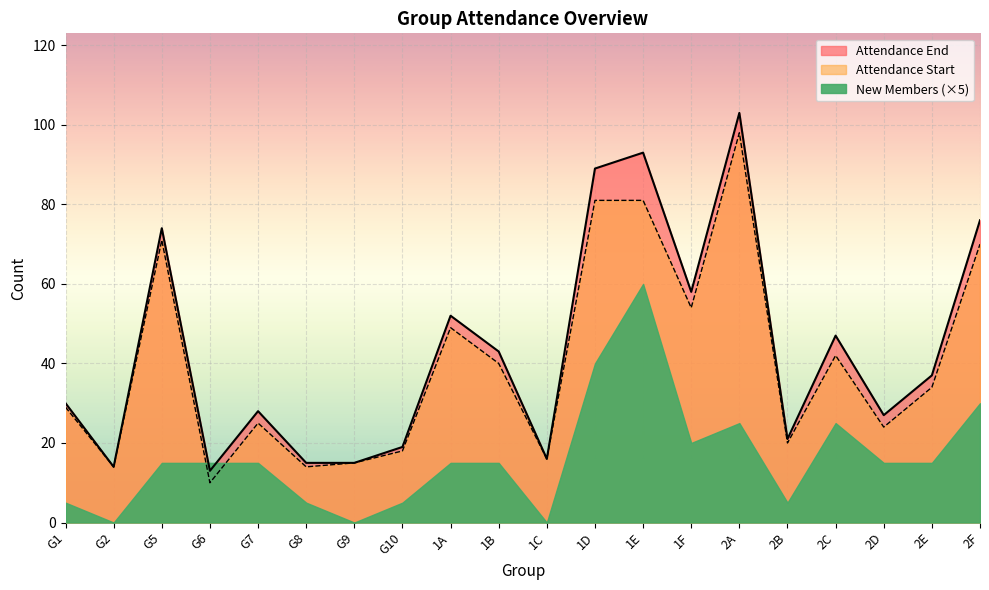

True or false: Attendance End and Attendance Start cross at least once.

False